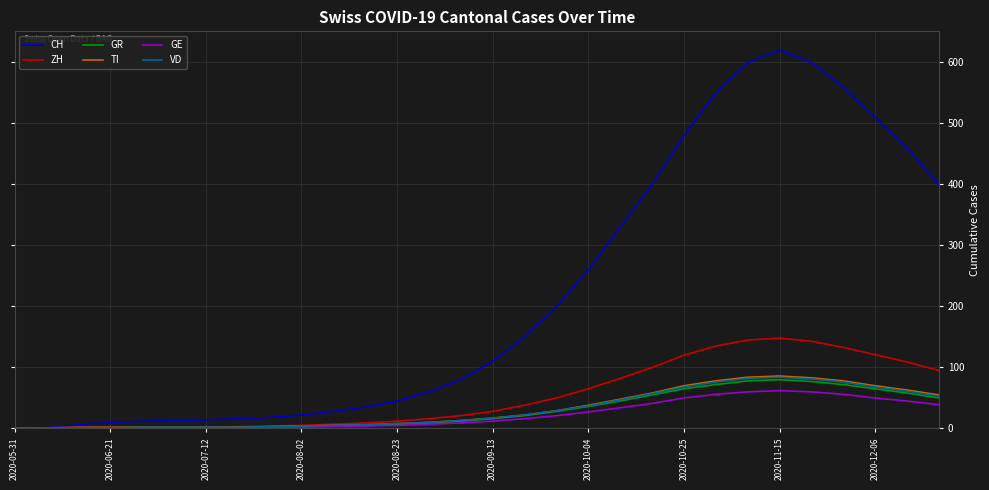

Does the chart display data point markers on the line(s)?

No